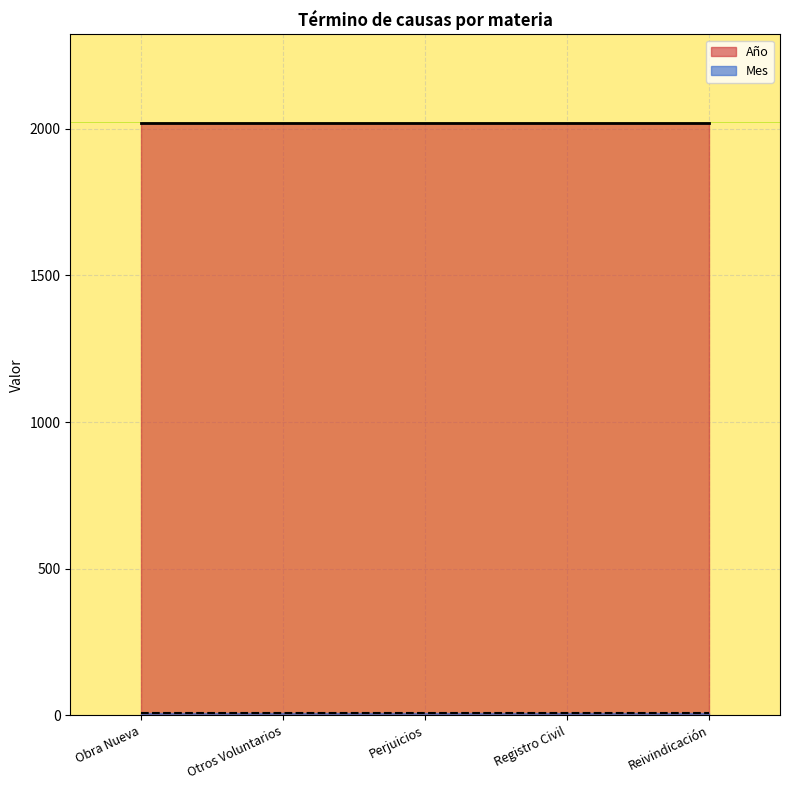

The value of Año at Perjuicios is 2019. True or false?

True